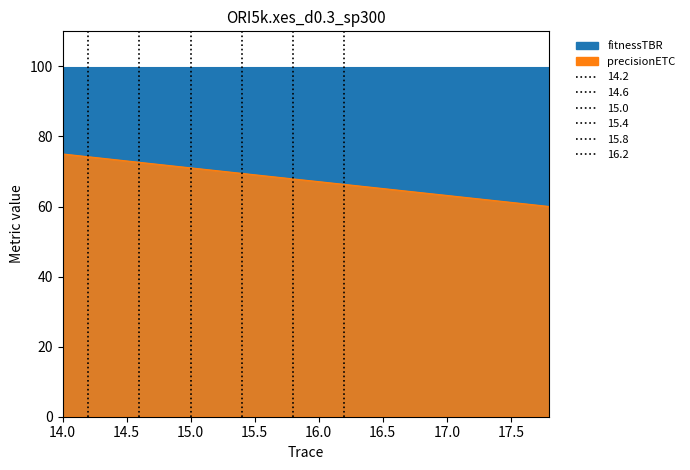

How many data points are less than 67?

9